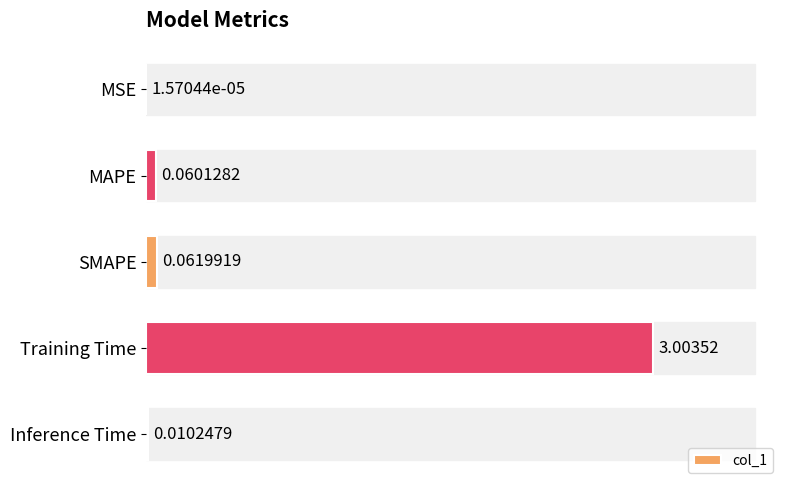

How many data points does each series have?

5